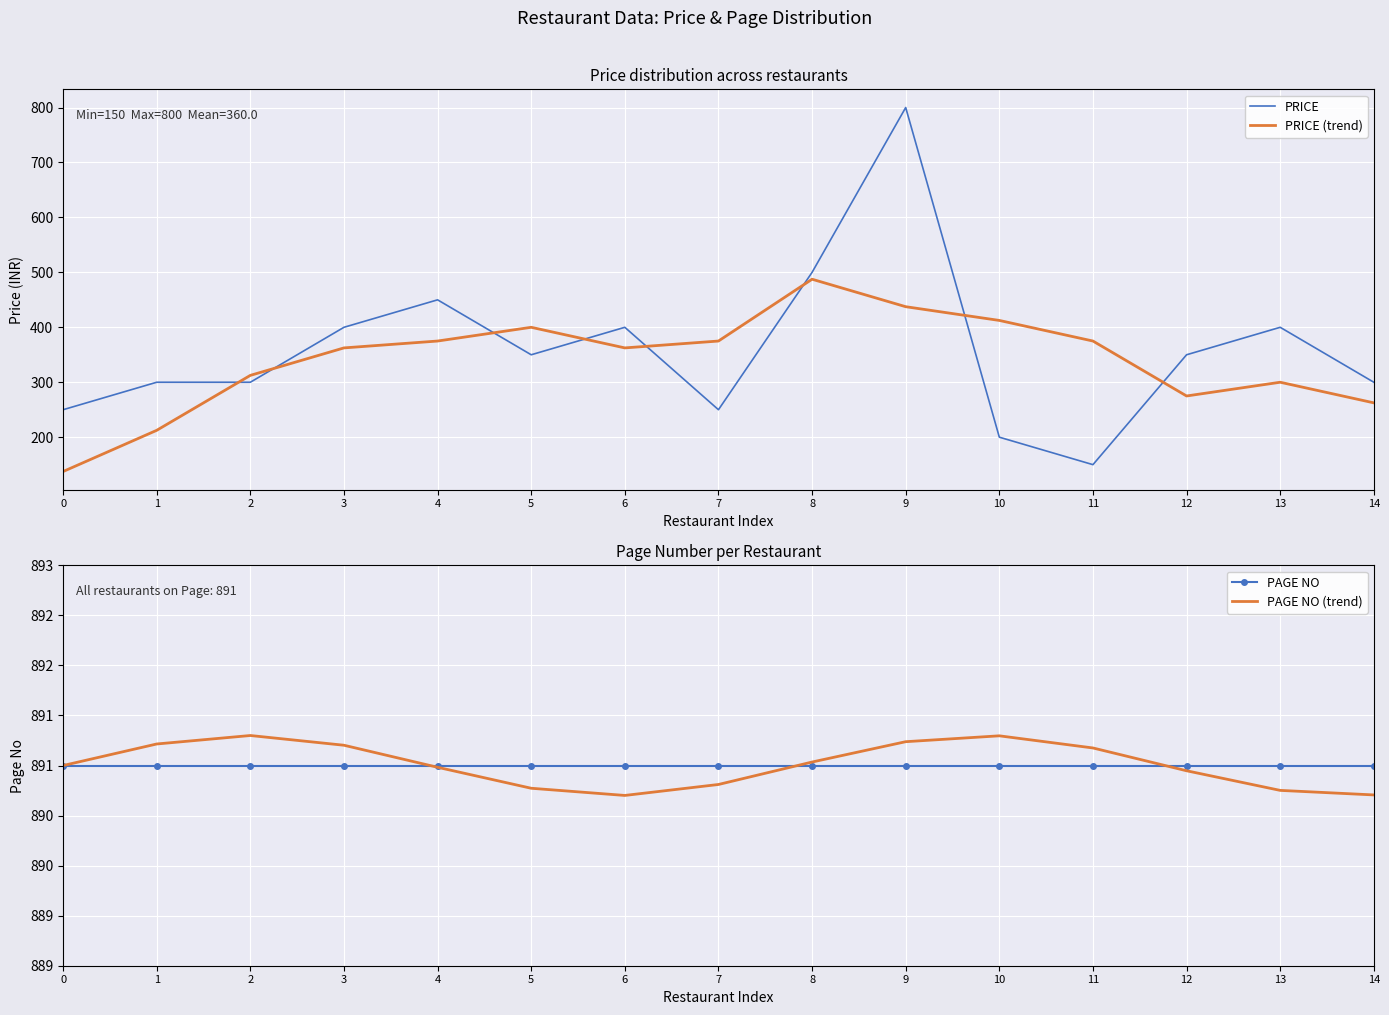

How many data points does each series have?

15